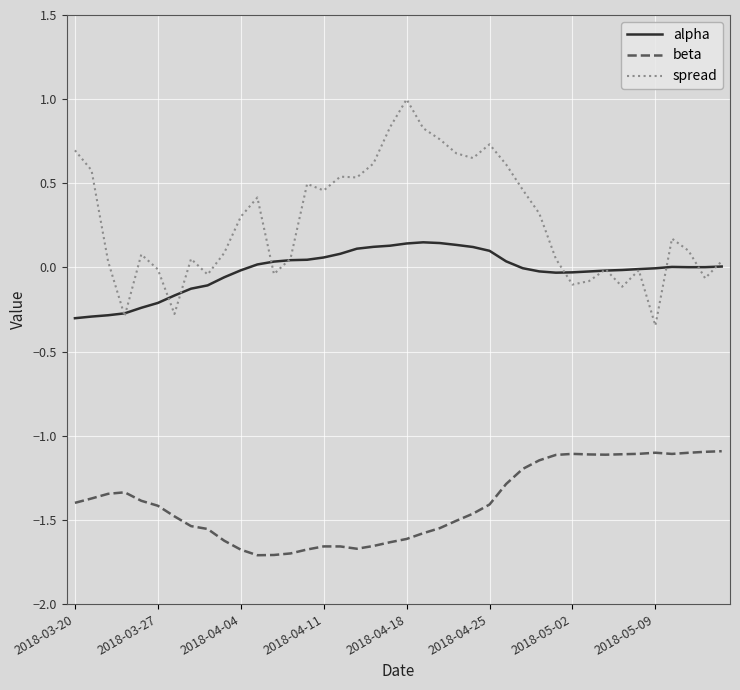

List the series in order of their overall mean, lowest first.

beta, alpha, spread